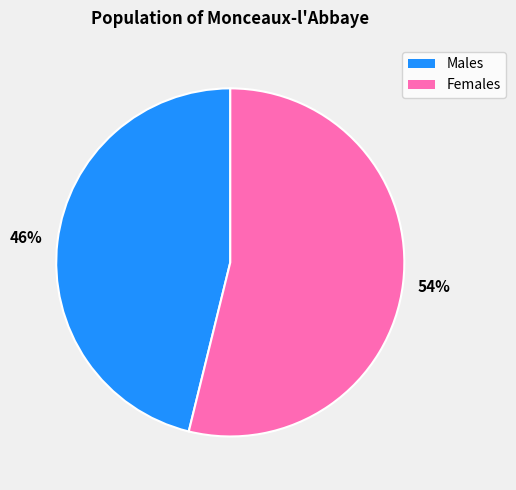

To the nearest percent, what is the average slice percentage?

50%